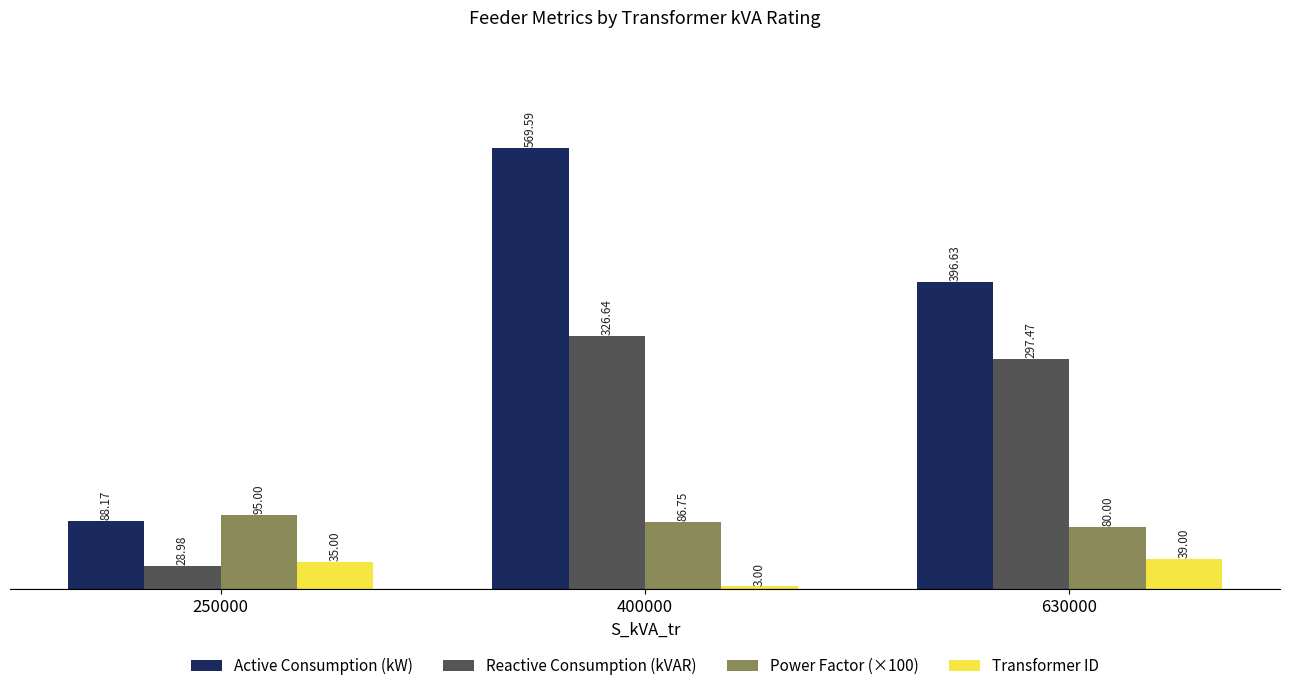

The Power Factor (×100) series shows 29.4 at 400000. True or false?

False